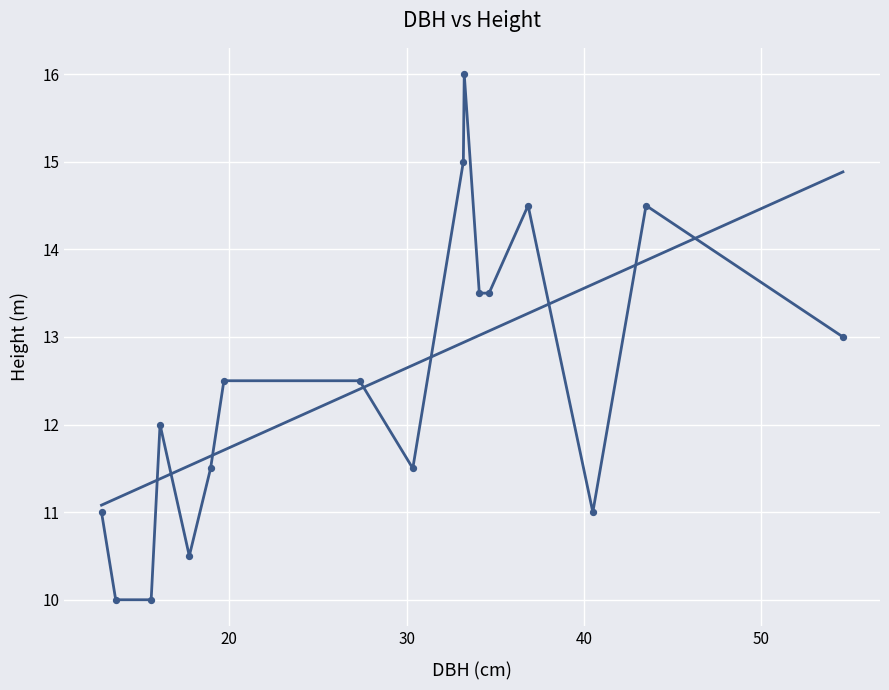

What is the range of Y values (max minus min)?

6.0